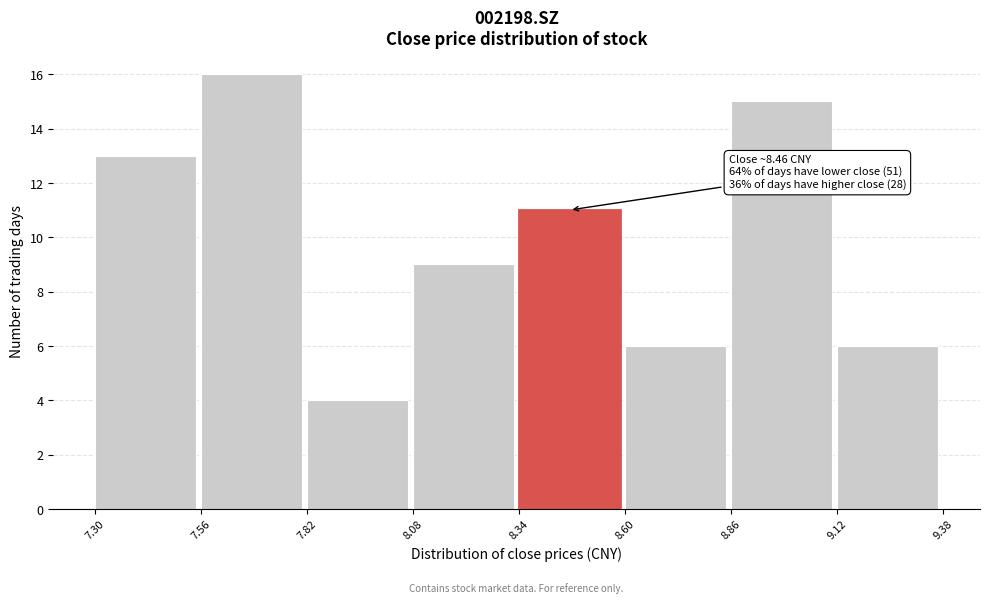

Which range on the x-axis has the tallest bar?

7.56 to 7.82